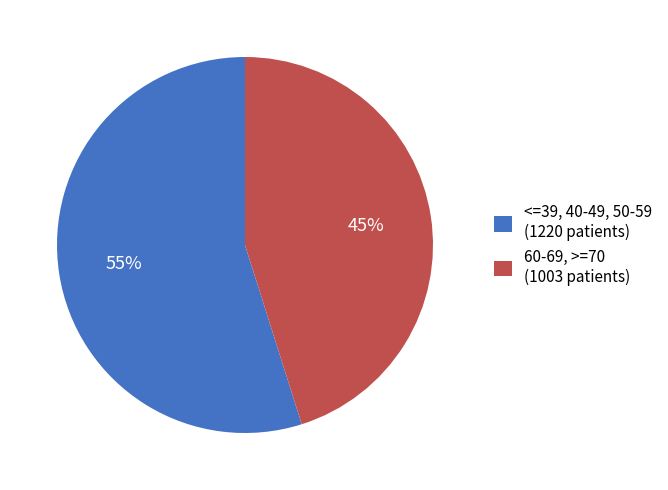

Which slice represents more than half of the pie?

<=39, 40-49, 50-59 (1220 patients)